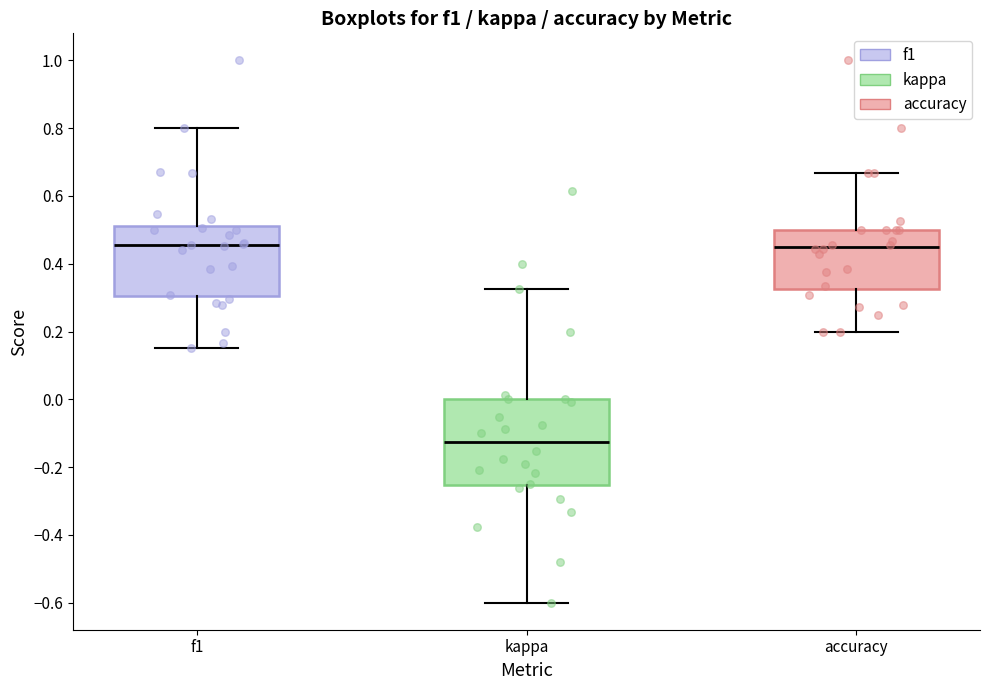

Where is the lower edge of the box for accuracy on the y-axis? The values are not printed on the chart, so give them approximately, as read against the axis.

0.32